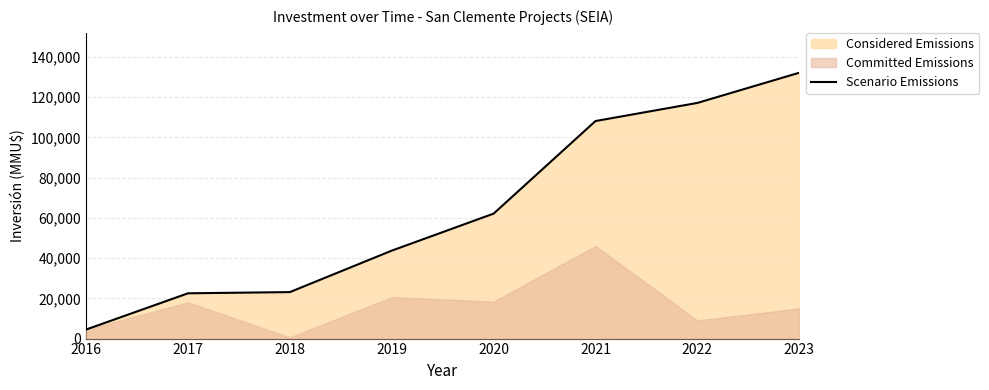

Does the chart have visible grid lines?

Yes